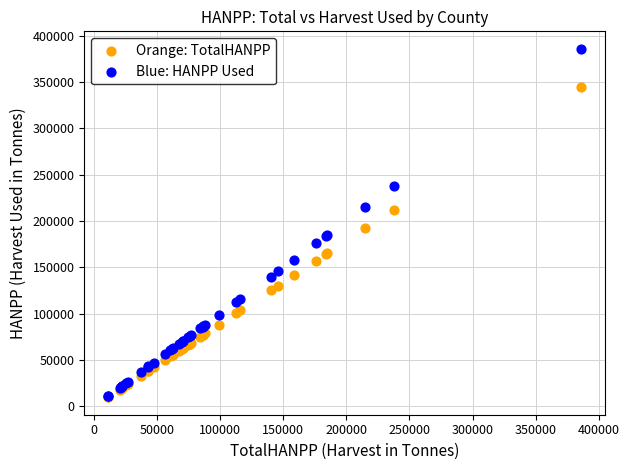

Which series reaches the maximum Y coordinate?

Blue: HANPP Used